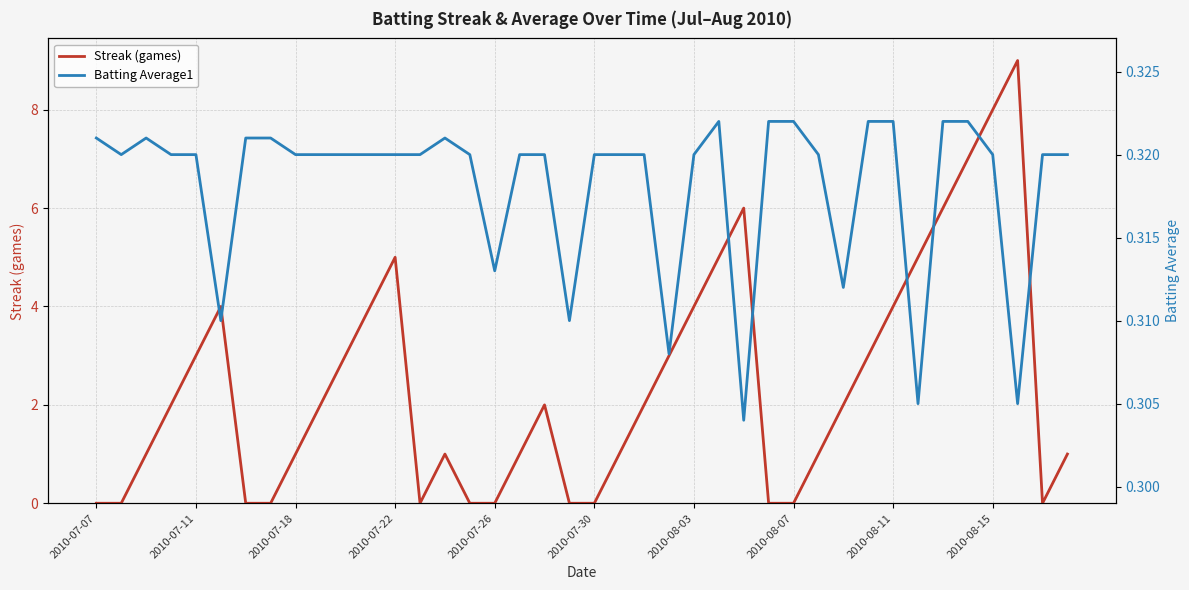

Rank the series at 23 from highest to lowest value.

Streak (games), Batting Average1